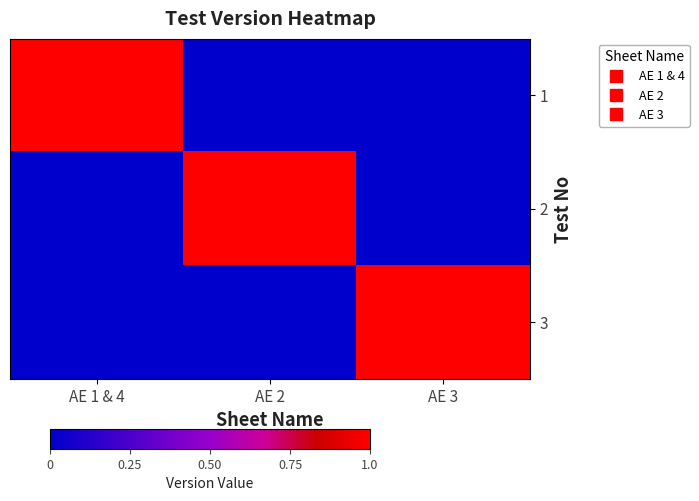

Rank the series by their maximum value, from lowest to highest.

1, 2, 3